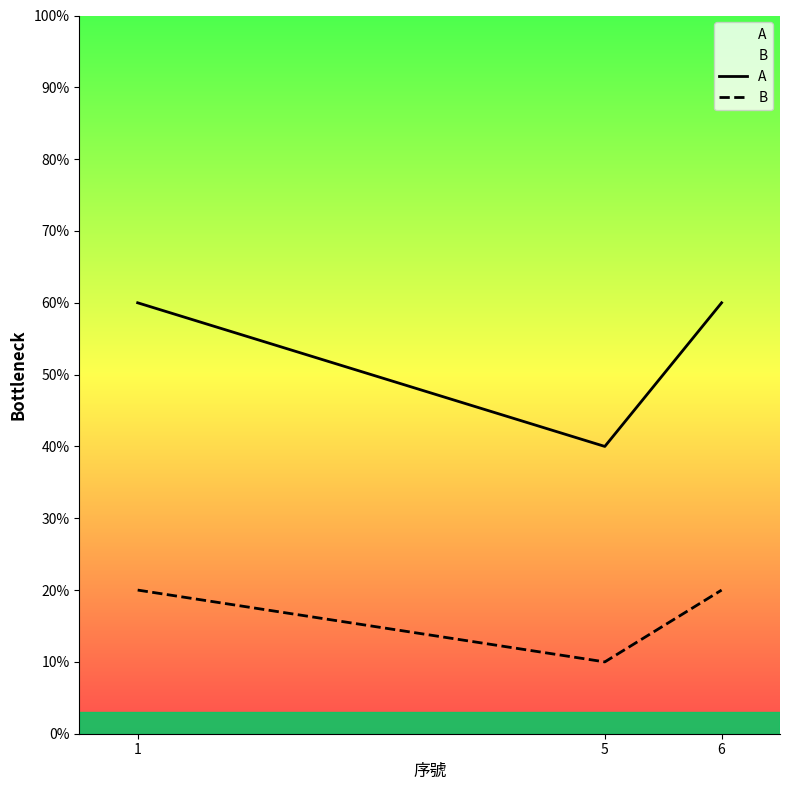

What is the total value across all series at 1?

0.8